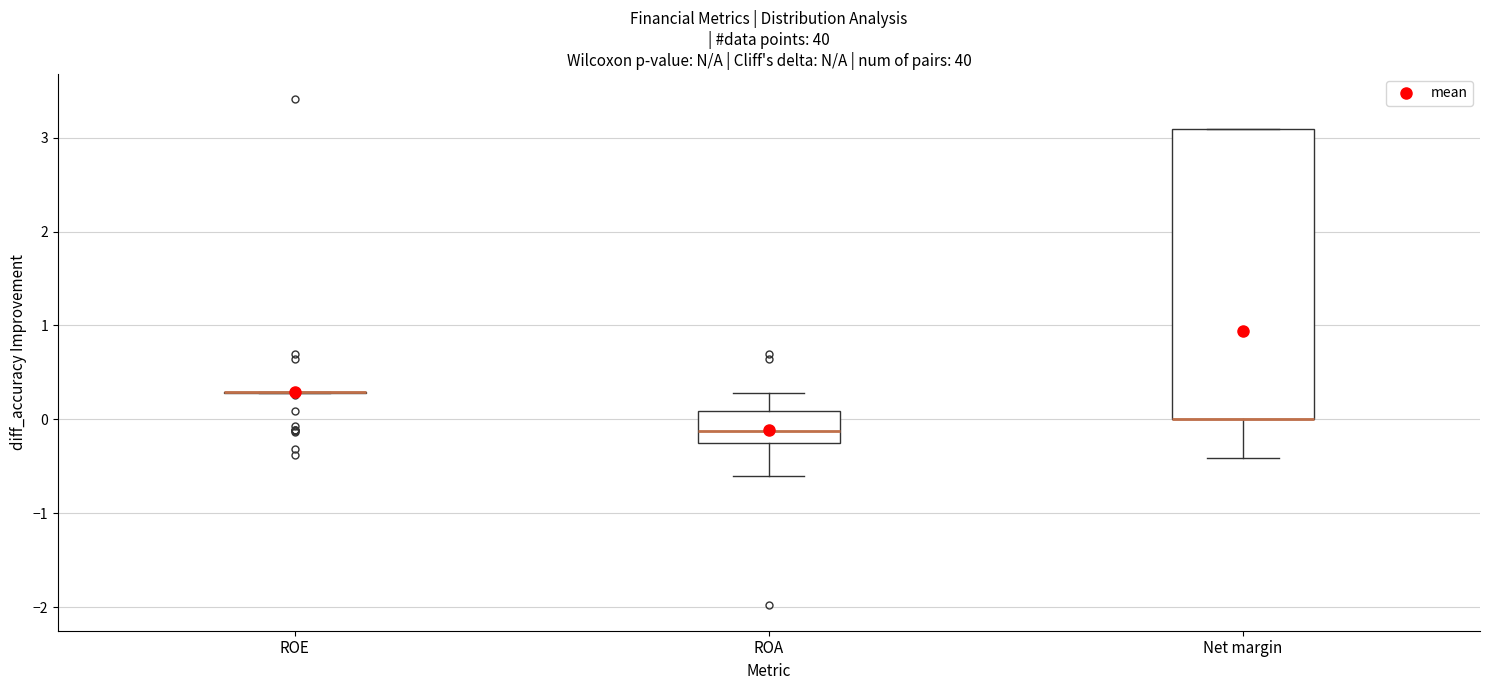

Where is the lower edge of the box for ROA on the y-axis? The values are not printed on the chart, so give them approximately, as read against the axis.

-0.3